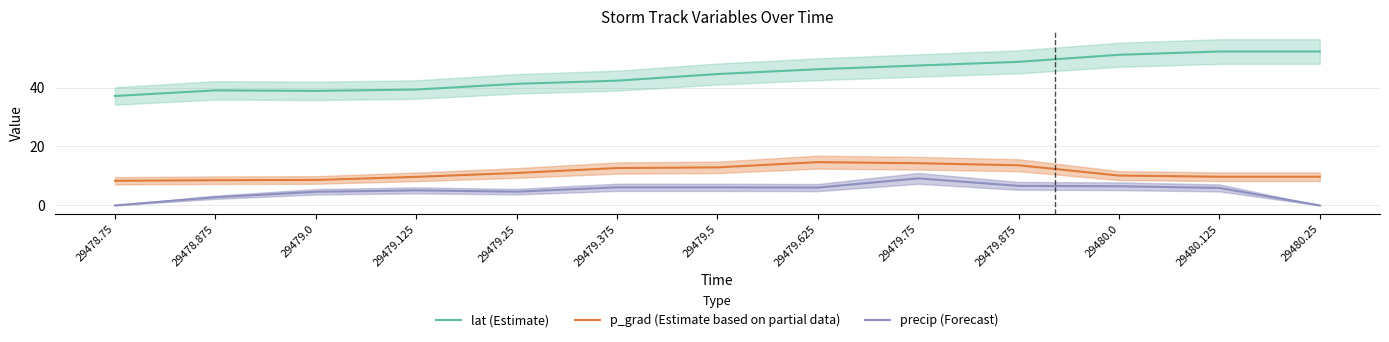

True or false: lat (Estimate) has a value of 52.2 at 29480.125.

True